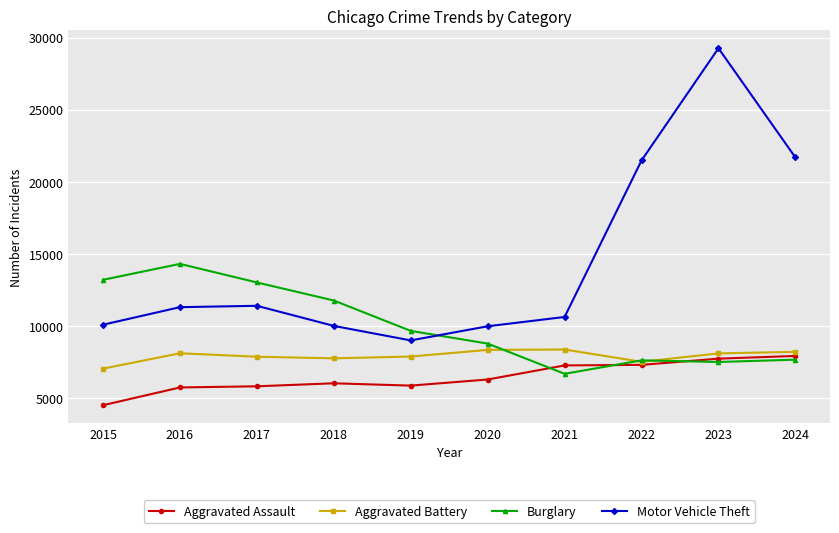

What is the value of the Aggravated Battery point at the 3rd from the left?

7845